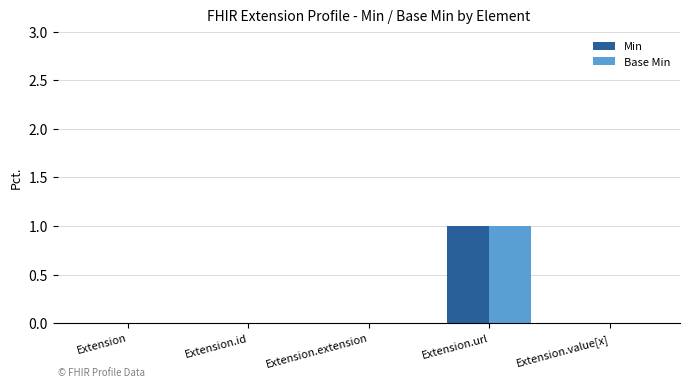

The value of Base Min at Extension.id is 1. True or false?

False